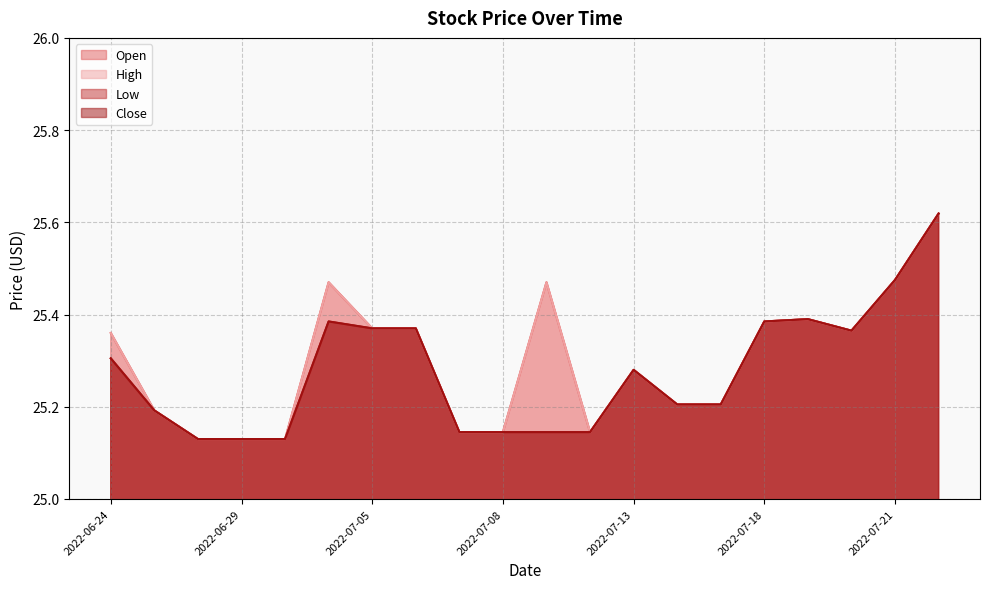

What is the sum of all Low values?

505.5